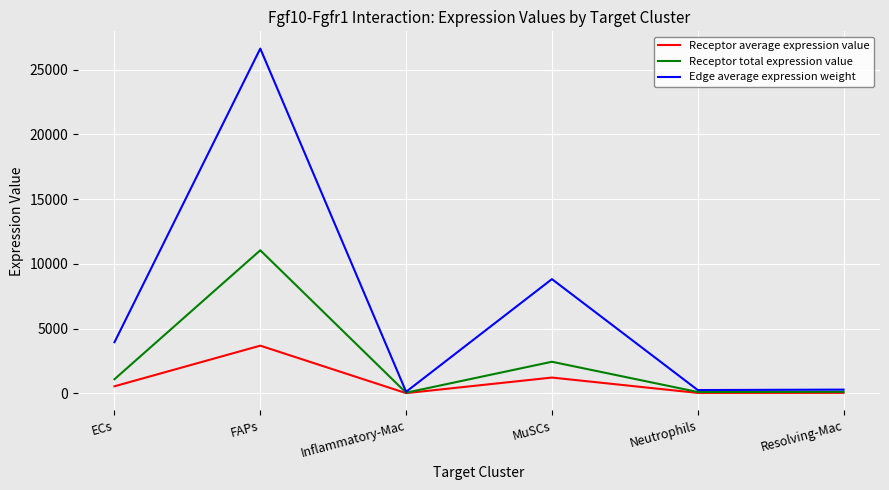

What position from the right is Inflammatory-Mac?

4